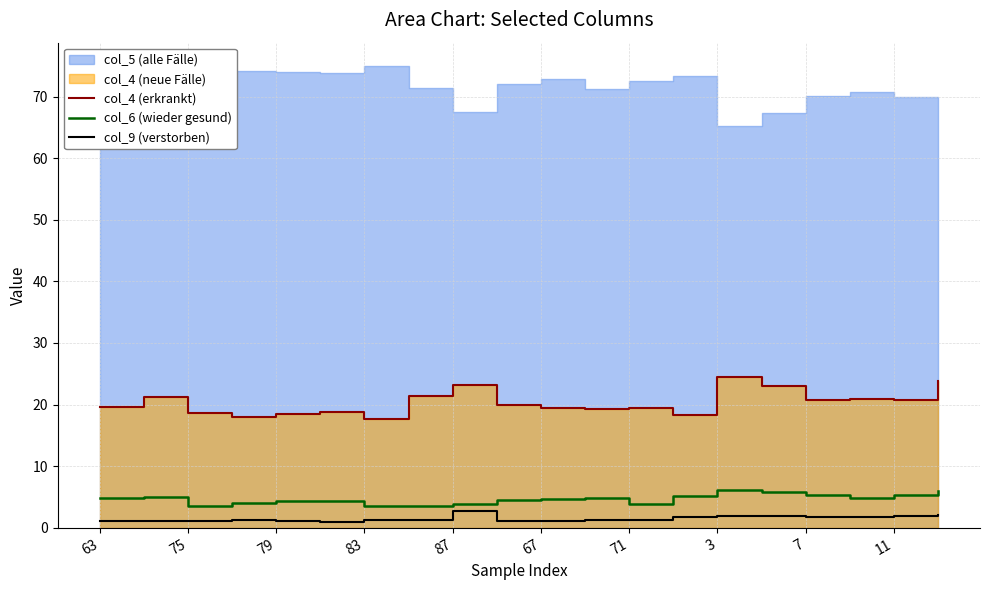

What is the highest value of the col_6 (wieder gesund) series?

6.2